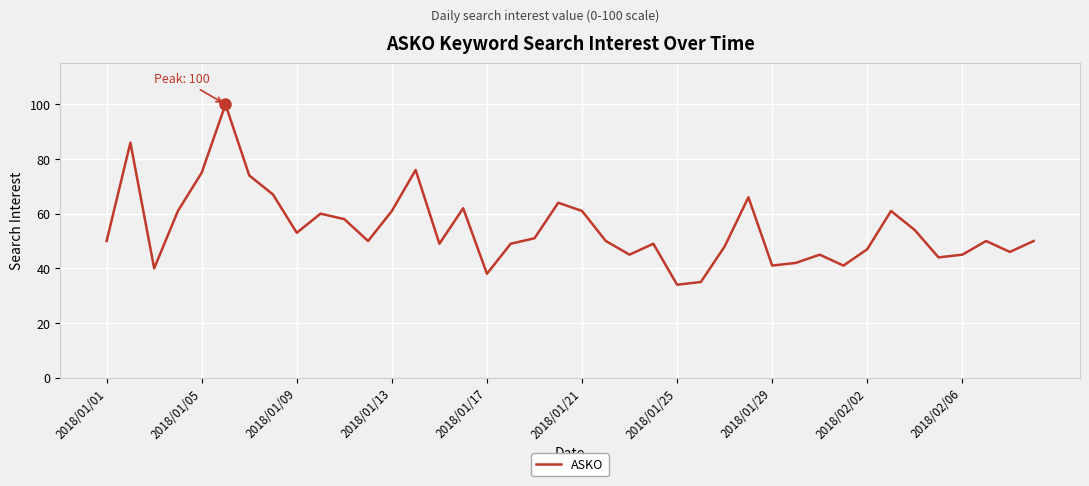

What is the difference between the maximum and minimum values?

66